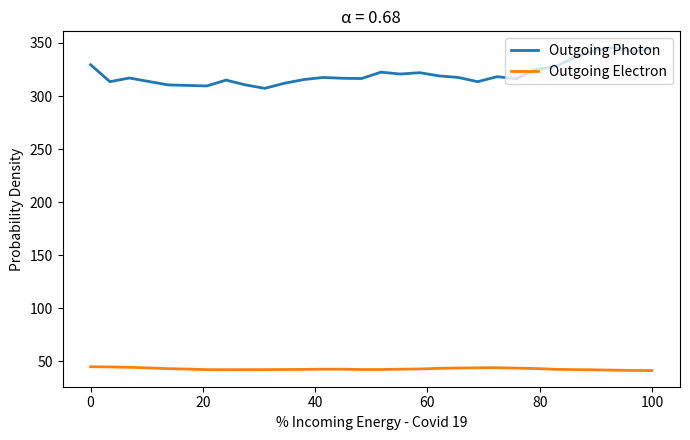

Does the chart have visible grid lines?

No